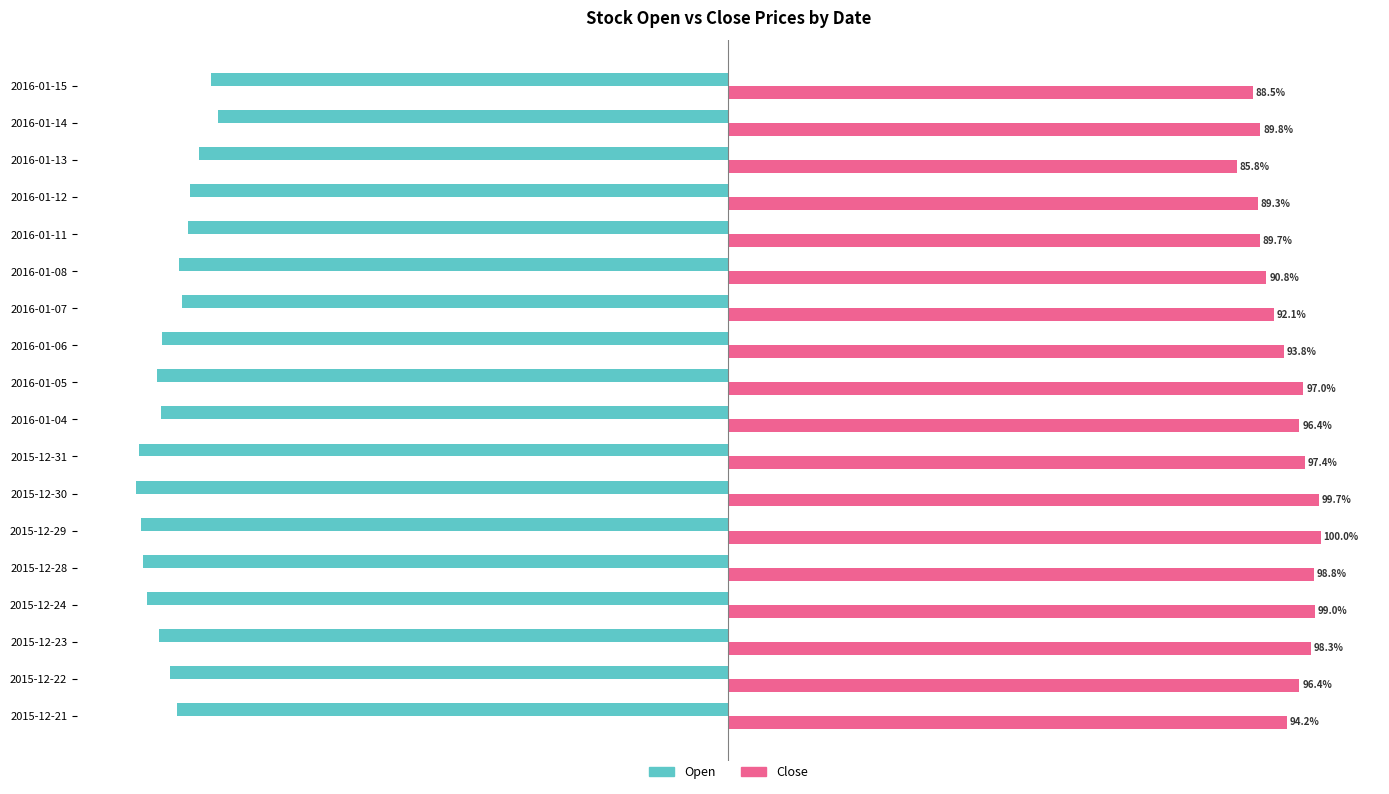

Which series has the largest range (max minus min)?

Close